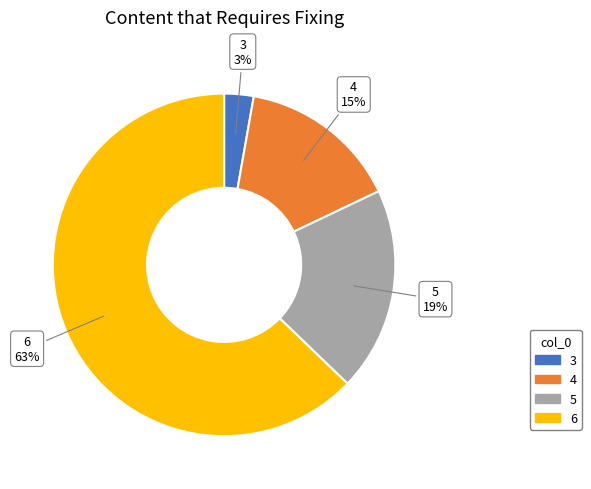

How many slices are in this pie chart?

4